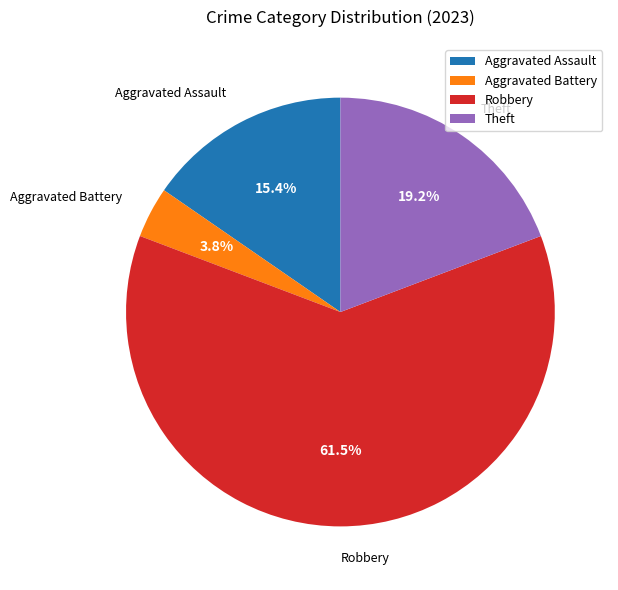

Is there a majority slice in this chart?

Yes